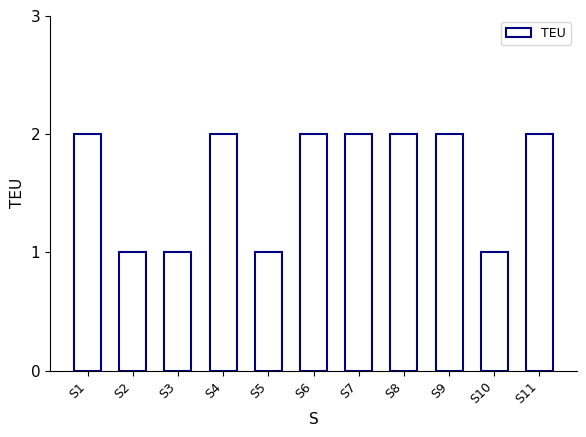

How many bars are there in total?

11